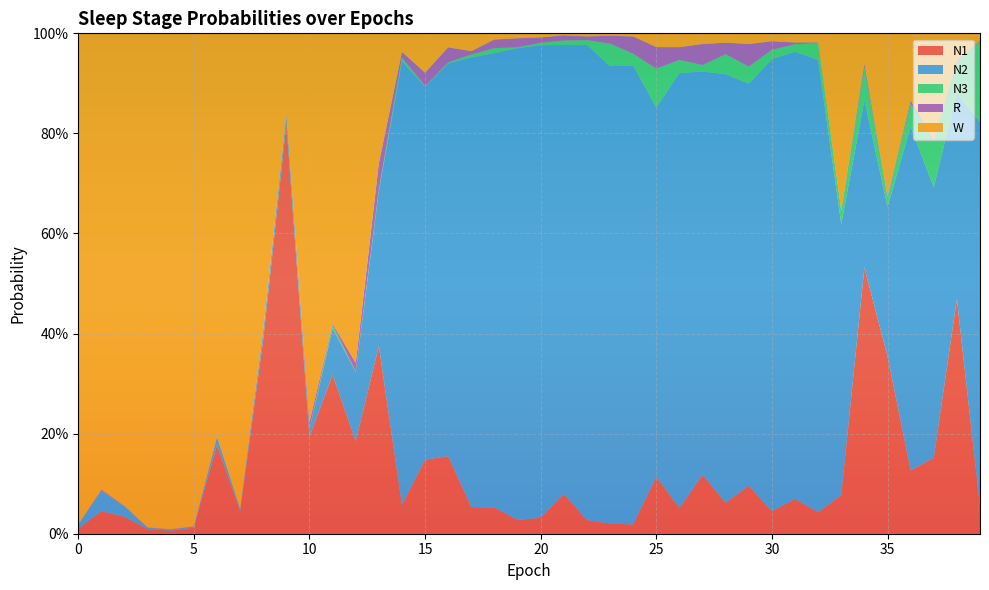

Reading right to left, transcribe all the data shown in this chart.

N1: 39=0.1	38=0.5	37=0.2	36=0.1	35=0.4	34=0.5	33=0.1	32=0.0	31=0.1	30=0.0	29=0.1	28=0.1	27=0.1	26=0.1	25=0.1	24=0.0	23=0.0	22=0.0	21=0.1	20=0.0	19=0.0	18=0.1	17=0.1	16=0.2	15=0.1	14=0.1	13=0.4	12=0.2	11=0.3	10=0.2	9=0.8	8=0.4	7=0.0	6=0.2	5=0.0	4=0.0	3=0.0	2=0.0	1=0.0	0=0.0
N2: 39=0.8	38=0.4	37=0.5	36=0.7	35=0.3	34=0.3	33=0.5	32=0.9	31=0.9	30=0.9	29=0.8	28=0.9	27=0.8	26=0.9	25=0.7	24=0.9	23=0.9	22=0.9	21=0.9	20=0.9	19=0.9	18=0.9	17=0.9	16=0.8	15=0.7	14=0.9	13=0.3	12=0.1	11=0.1	10=0.0	9=0.0	8=0.0	7=0.0	6=0.0	5=0.0	4=0.0	3=0.0	2=0.0	1=0.0	0=0.0
N3: 39=0.2	38=0.1	37=0.1	36=0.0	35=0.0	34=0.1	33=0.0	32=0.0	31=0.0	30=0.0	29=0.0	28=0.0	27=0.0	26=0.0	25=0.1	24=0.0	23=0.0	22=0.0	21=0.0	20=0.0	19=0.0	18=0.0	17=0.0	16=0.0	15=0.0	14=0.0	13=0.0	12=0.0	11=0.0	10=0.0	9=0.0	8=0.0	7=0.0	6=0.0	5=0.0	4=0.0	3=0.0	2=0.0	1=0.0	0=0.0
R: 39=0.0	38=0.0	37=0.0	36=0.0	35=0.0	34=0.0	33=0.0	32=0.0	31=0.0	30=0.0	29=0.0	28=0.0	27=0.0	26=0.0	25=0.0	24=0.0	23=0.0	22=0.0	21=0.0	20=0.0	19=0.0	18=0.0	17=0.0	16=0.0	15=0.0	14=0.0	13=0.1	12=0.0	11=0.0	10=0.0	9=0.0	8=0.0	7=0.0	6=0.0	5=0.0	4=0.0	3=0.0	2=0.0	1=0.0	0=0.0
W: 39=0.0	38=0.1	37=0.2	36=0.1	35=0.3	34=0.1	33=0.4	32=0.0	31=0.0	30=0.0	29=0.0	28=0.0	27=0.0	26=0.0	25=0.0	24=0.0	23=0.0	22=0.0	21=0.0	20=0.0	19=0.0	18=0.0	17=0.0	16=0.0	15=0.1	14=0.0	13=0.3	12=0.7	11=0.6	10=0.8	9=0.2	8=0.6	7=0.9	6=0.8	5=1.0	4=1.0	3=1.0	2=0.9	1=0.9	0=1.0